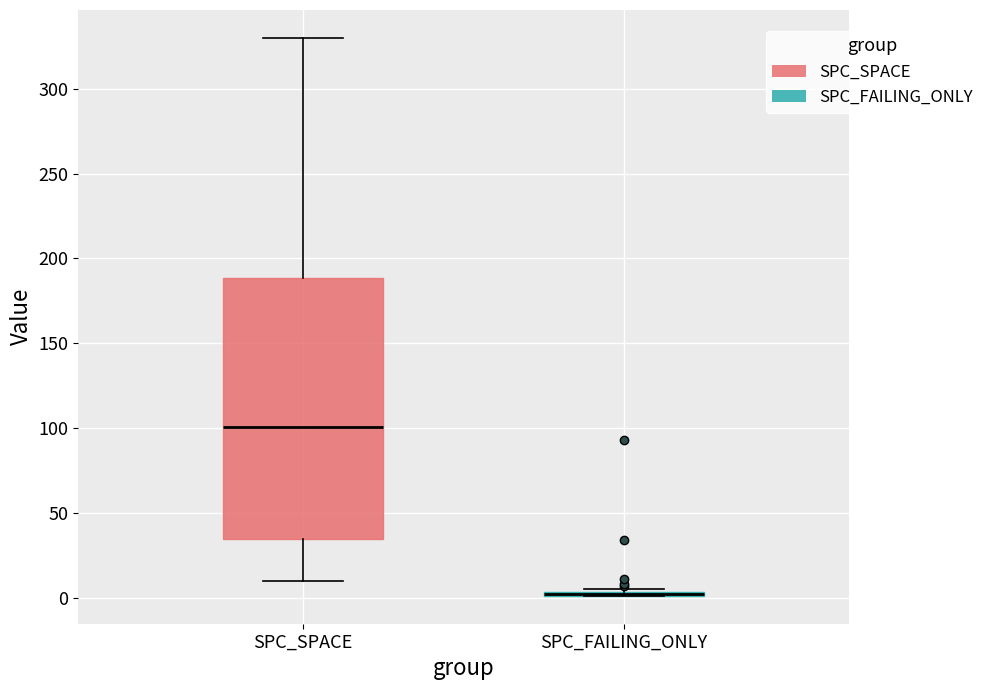

Reading left to right, transcribe this box plot: for each box, give where its median line is, the range the box spans, and where its two whiskers end, as read against the y-axis. The values are not printed on the chart, so give them approximately, as read against the axis.

SPC_SPACE: median 100, box 35 to 190, whiskers 10 to 330
SPC_FAILING_ONLY: box collapsed to a line at 0, whiskers 0 to 5